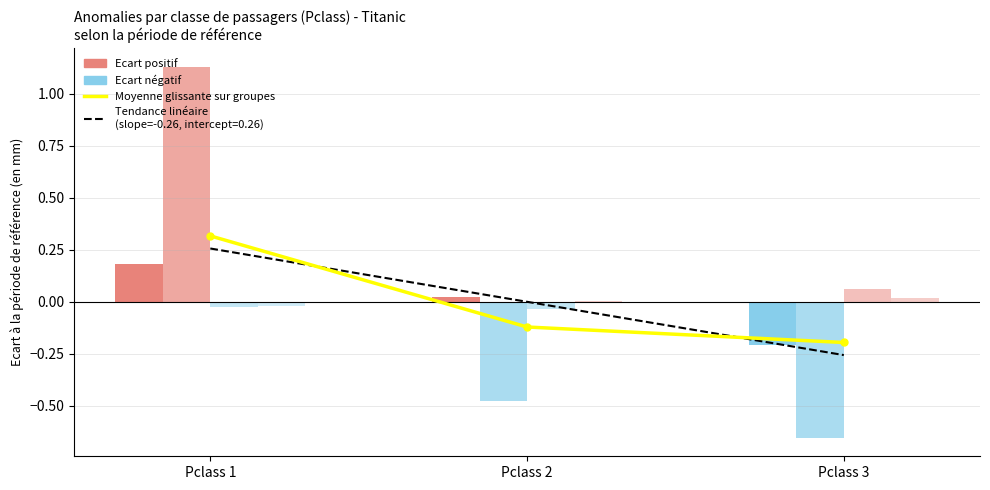

What is the difference between the maximum and minimum values?

0.5